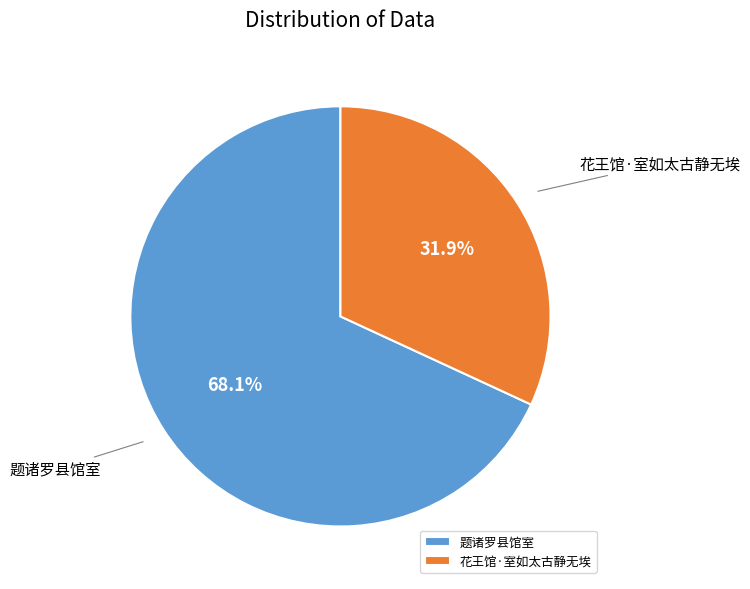

What is the smallest slice in the pie chart?

花王馆·室如太古静无埃